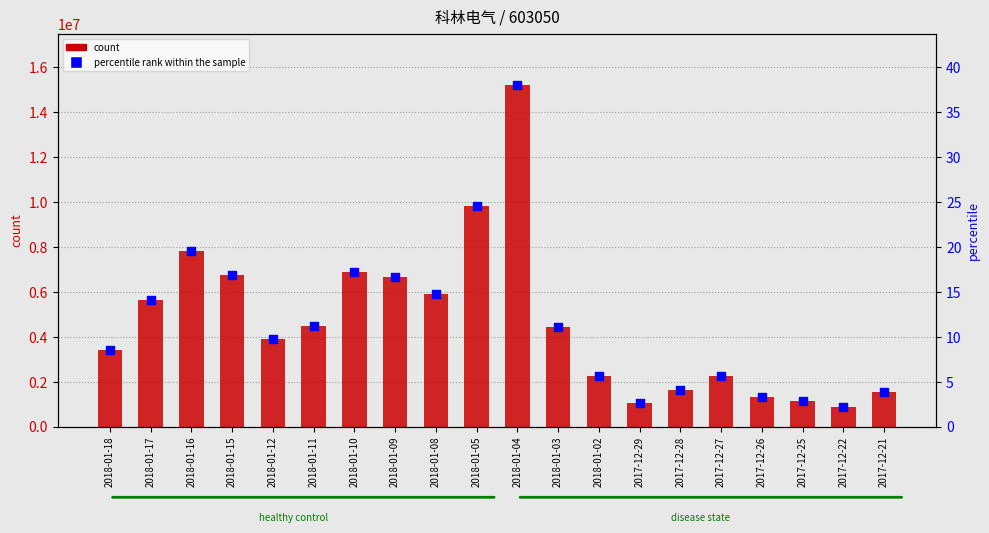

What is the total value across all series at 2018-01-16?

7815192.5